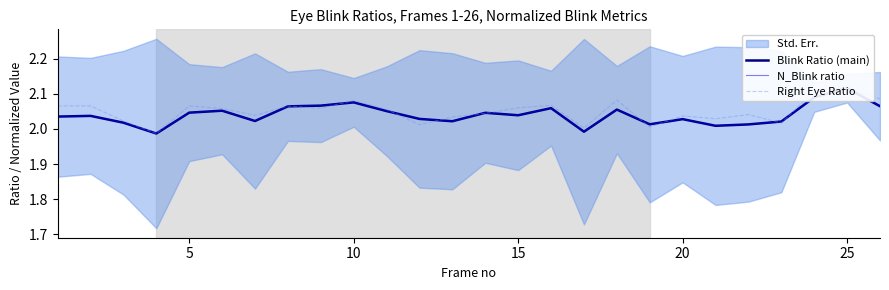

Reading right to left, list all the values displayed in this chart.

Blink Ratio (main): 2.1	2.1	2.1	2.0	2.0	2.0	2.0	2.0	2.1	2.0	2.1	2.0	2.0	2.0	2.0	2.1	2.1	2.1	2.1	2.0	2.1	2.0	2.0	2.0	2.0	2.0
N_Blink ratio: 2.1	2.1	2.1	2.0	2.0	2.0	2.0	2.0	2.1	2.0	2.1	2.0	2.0	2.0	2.0	2.1	2.1	2.1	2.1	2.0	2.1	2.0	2.0	2.0	2.0	2.0
Right Eye Ratio: 2.1	2.1	2.1	2.0	2.0	2.0	2.0	2.0	2.1	2.0	2.1	2.1	2.0	2.0	2.0	2.1	2.1	2.1	2.1	2.0	2.1	2.1	2.0	2.0	2.1	2.1